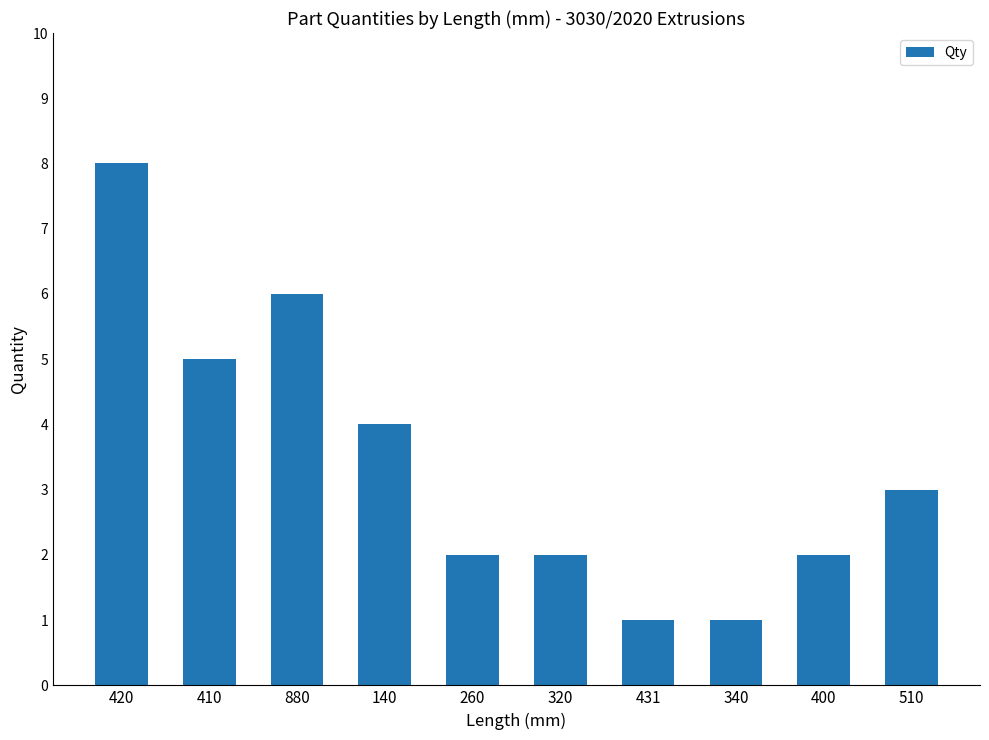

Are the bars horizontal?

No